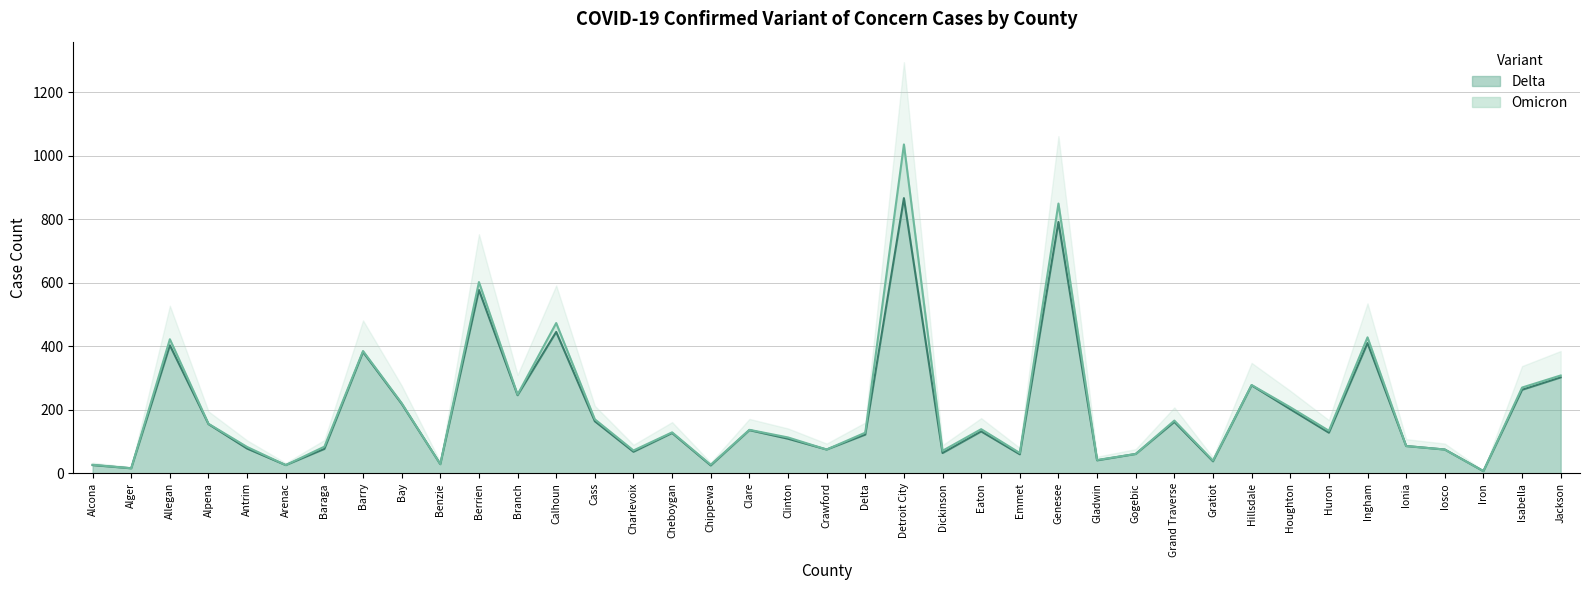

At which category does the data reach its first local peak?

Allegan